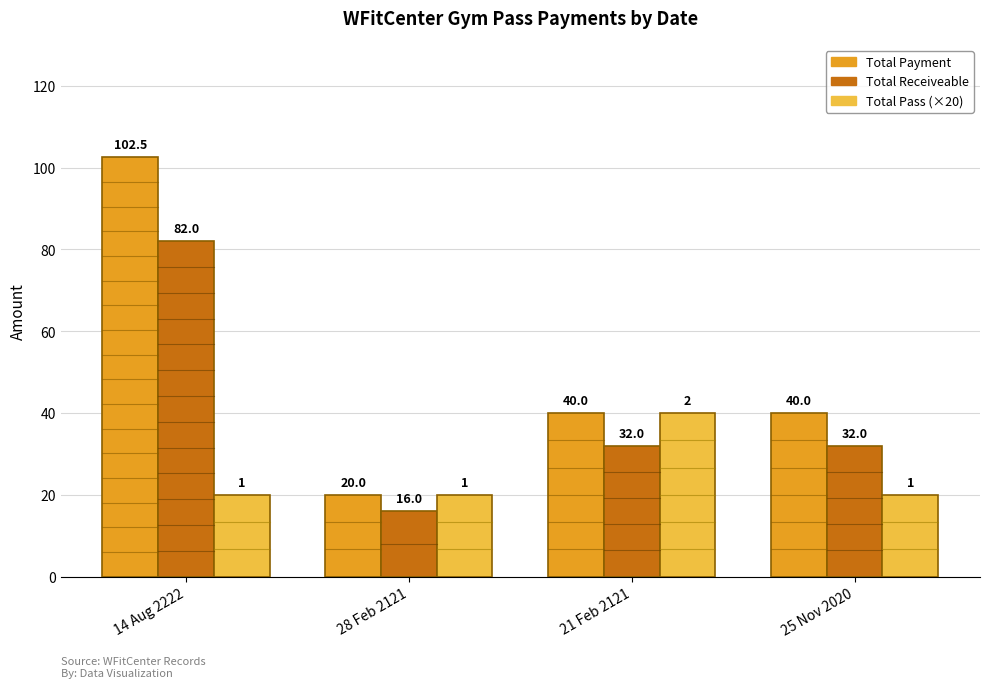

At how many categories does at least one series exceed 67?

1